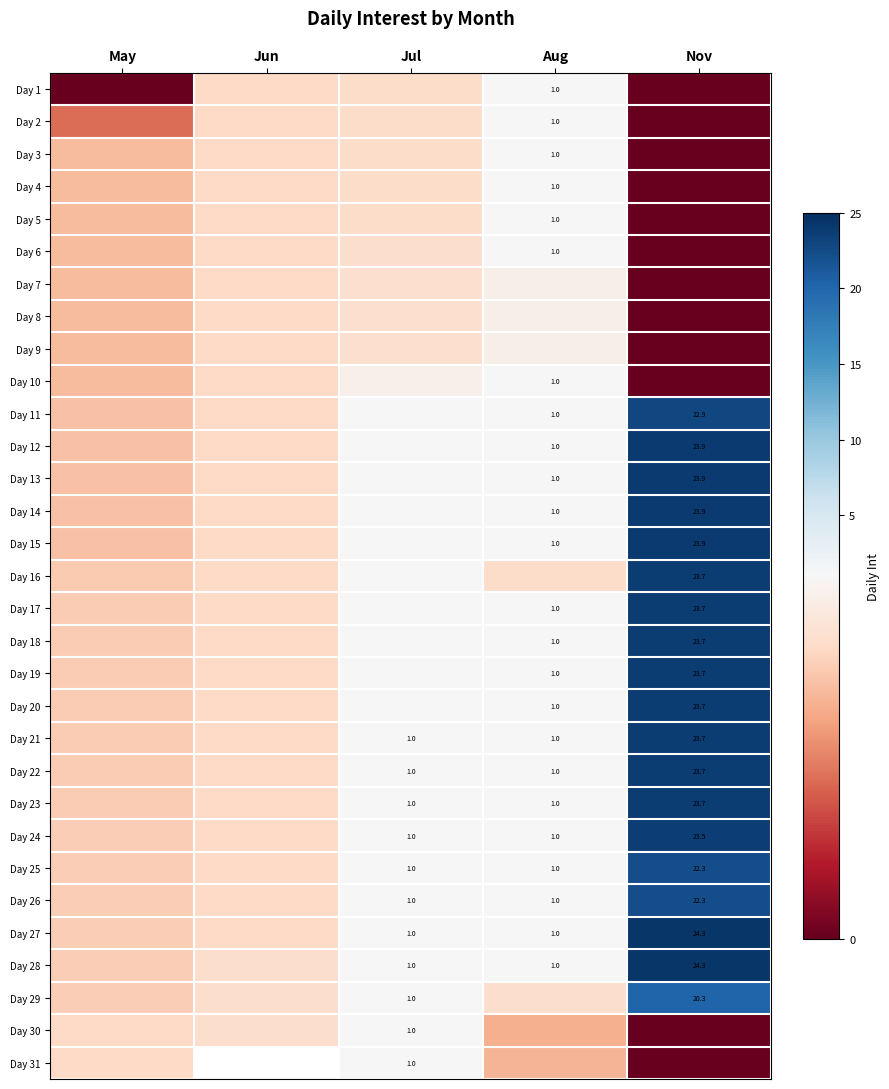

Which series has the largest total across all categories?

Day 28